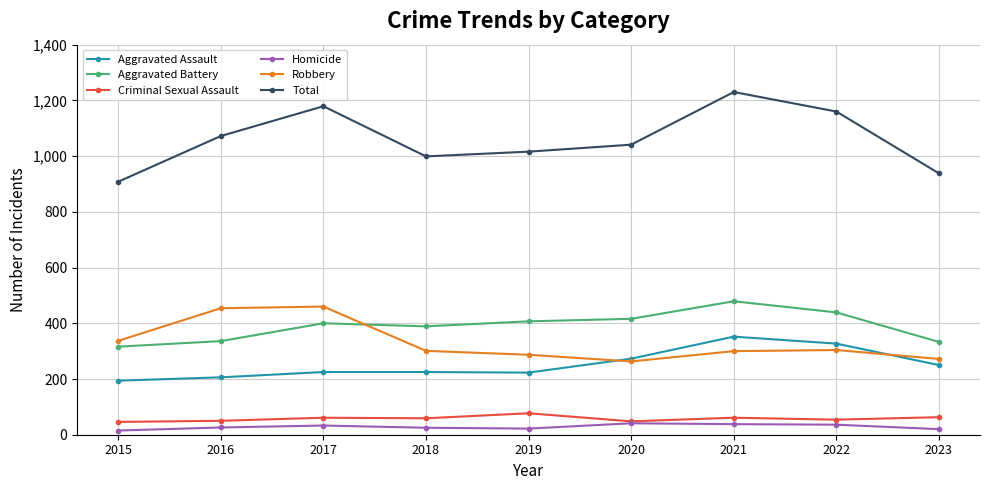

What is the difference between the highest and lowest values at 2016?

1046